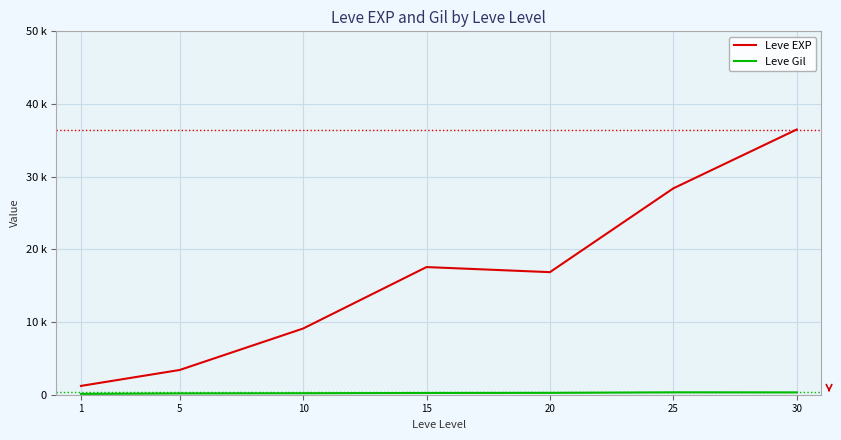

Does the chart display data point markers on the line(s)?

No